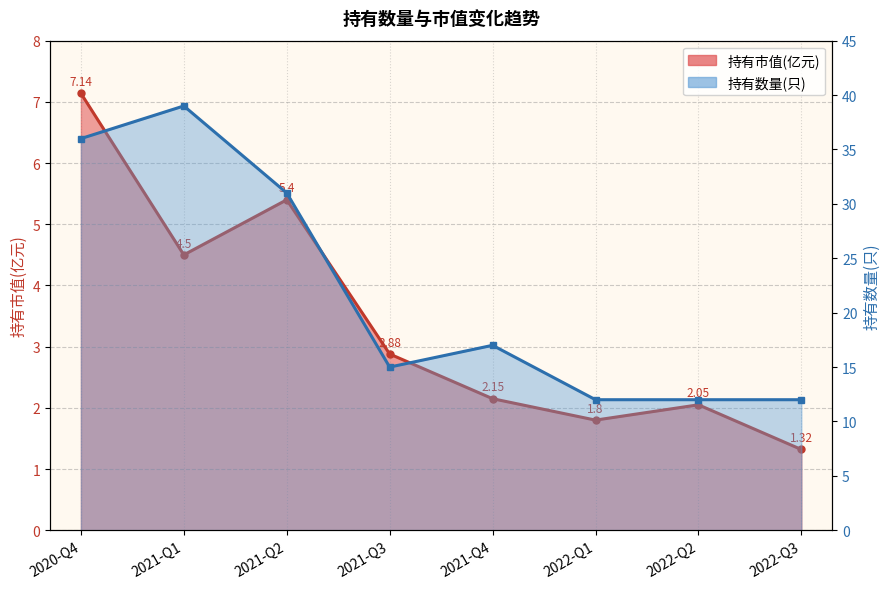

Between 2021-Q1 and 2021-Q4, which series saw the biggest shift?

持有数量(只)